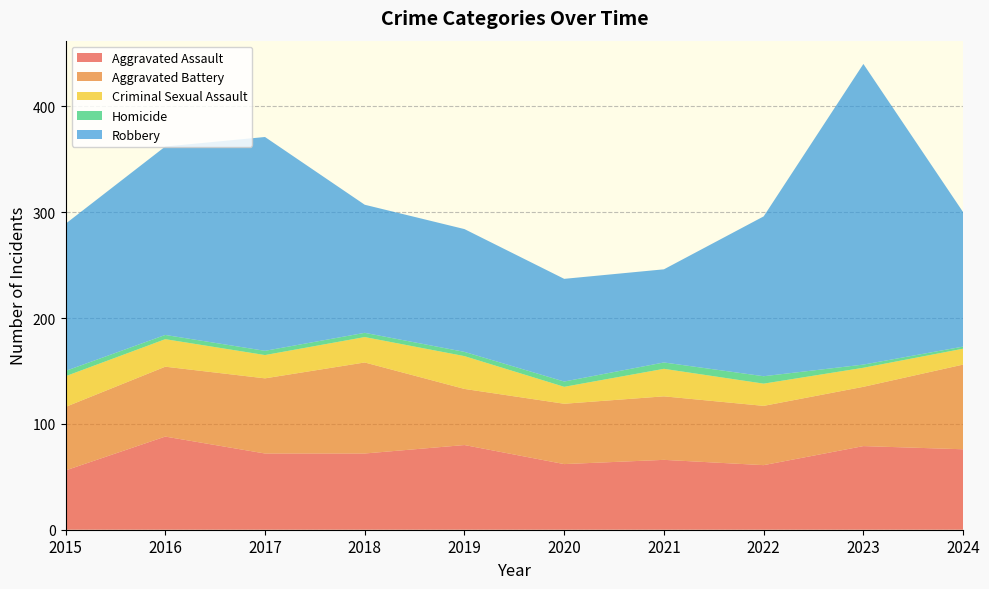

Reading right to left, what are all the values shown in this chart?

Aggravated Assault: 76	79	61	66	62	80	72	72	88	56
Aggravated Battery: 80	56	56	60	57	53	86	71	66	60
Criminal Sexual Assault: 15	18	21	26	16	31	24	22	26	29
Homicide: 2	3	7	6	5	4	4	4	4	5
Robbery: 127	284	151	88	97	116	121	202	178	139